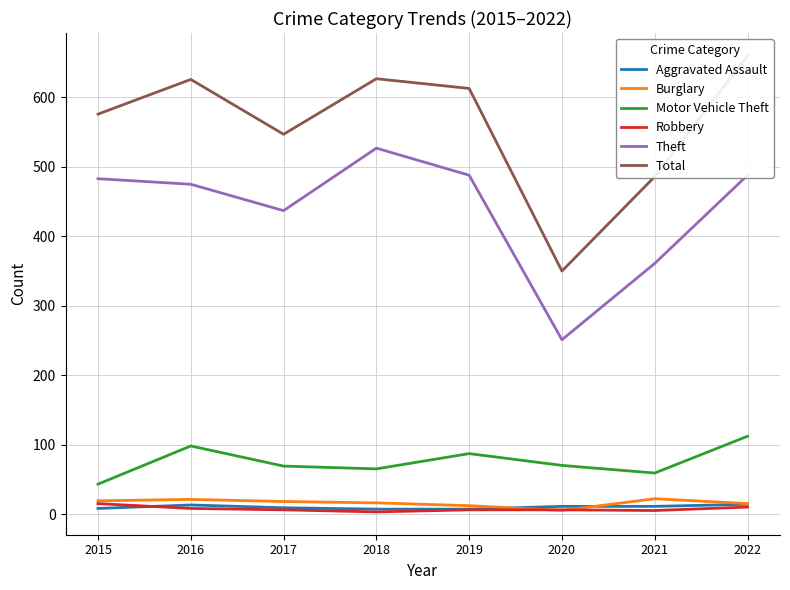

True or false: Robbery has a value of 6 at 2019.

True